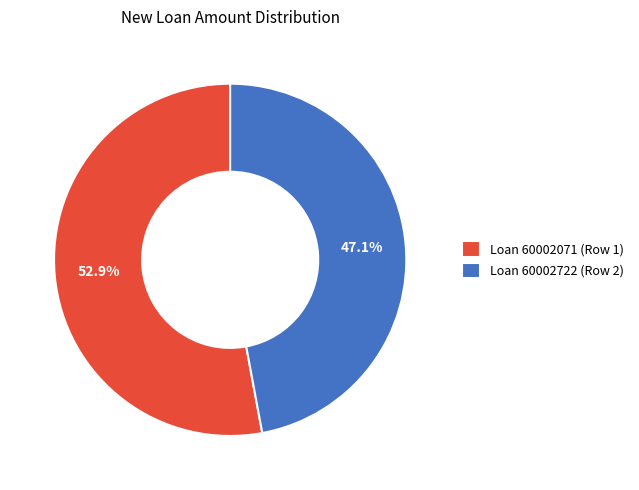

How many segments does this pie chart have?

2